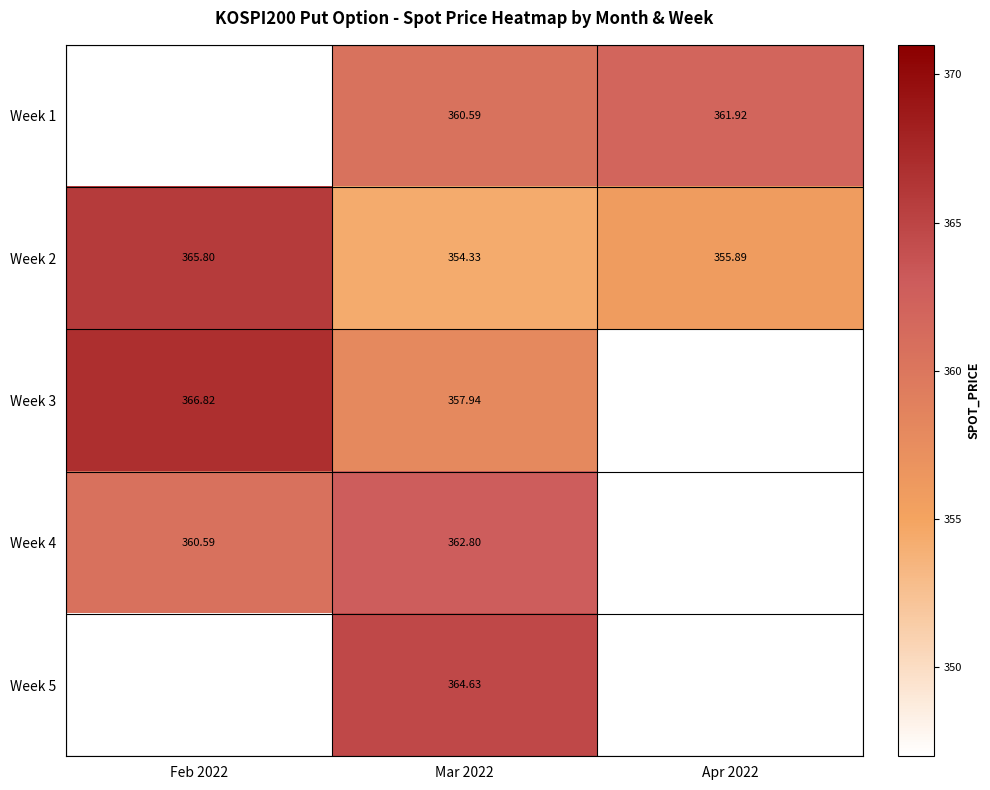

Is the value of Week 2 at Mar 2022 greater than the value of Week 5 at Mar 2022?

No